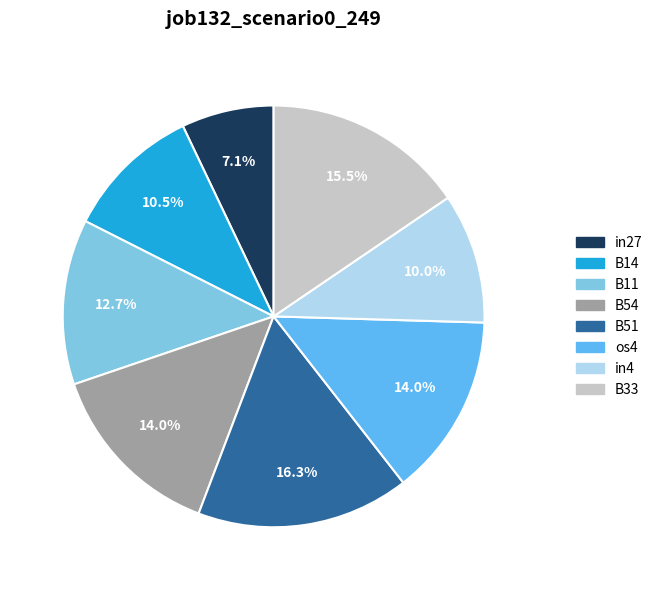

How many slices are in this pie chart?

8